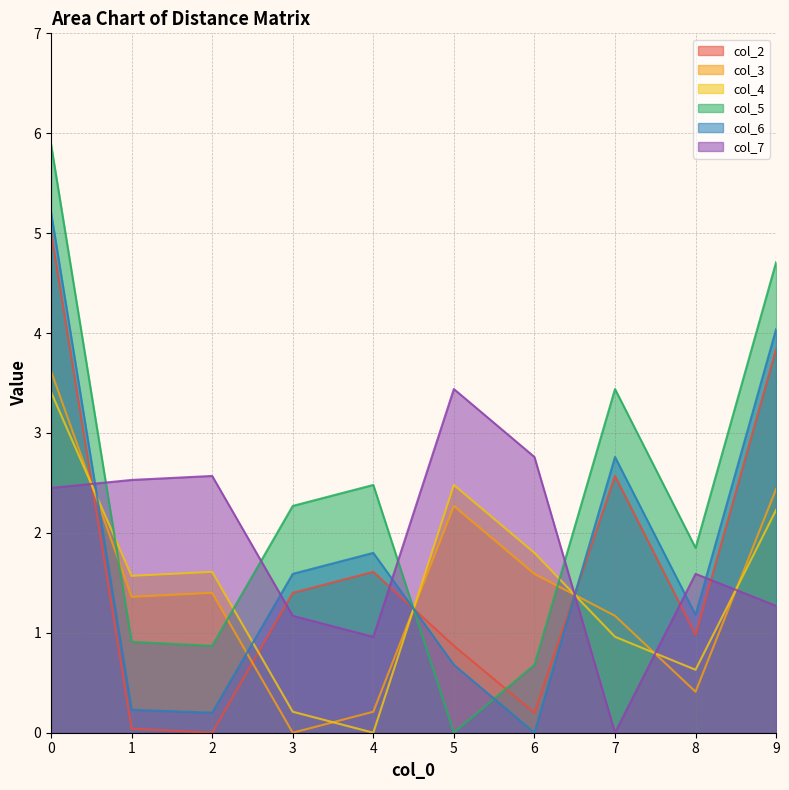

The col_4 series shows 0.3 at 3. True or false?

False